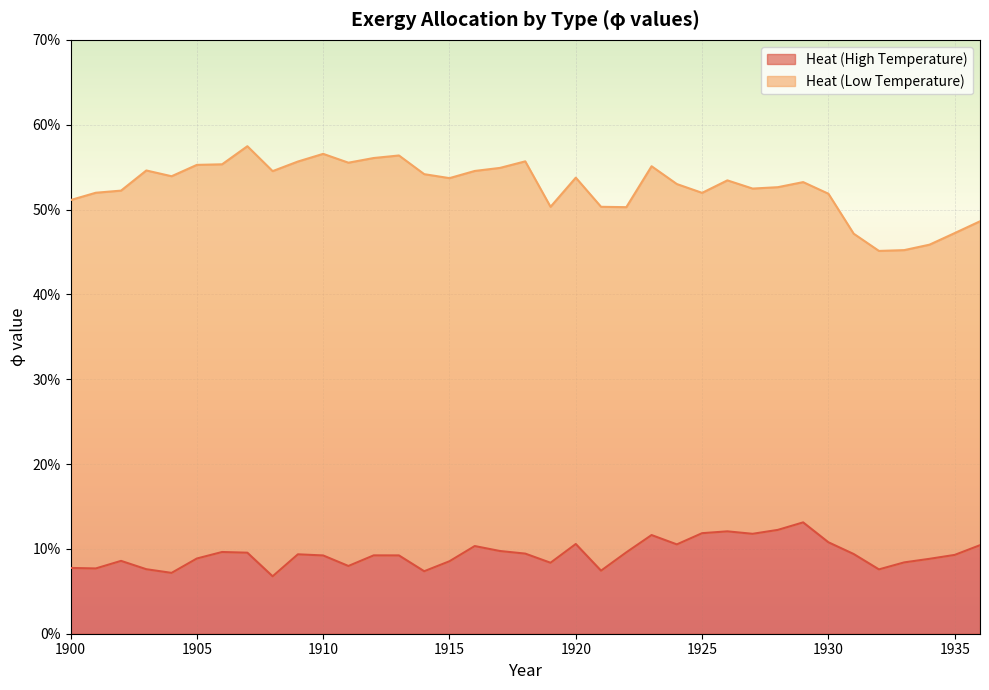

What is the difference between the maximum and minimum values?

0.1